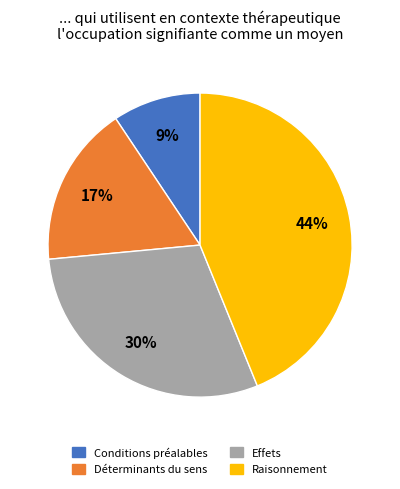

To the nearest percent, what is the average slice percentage?

25%